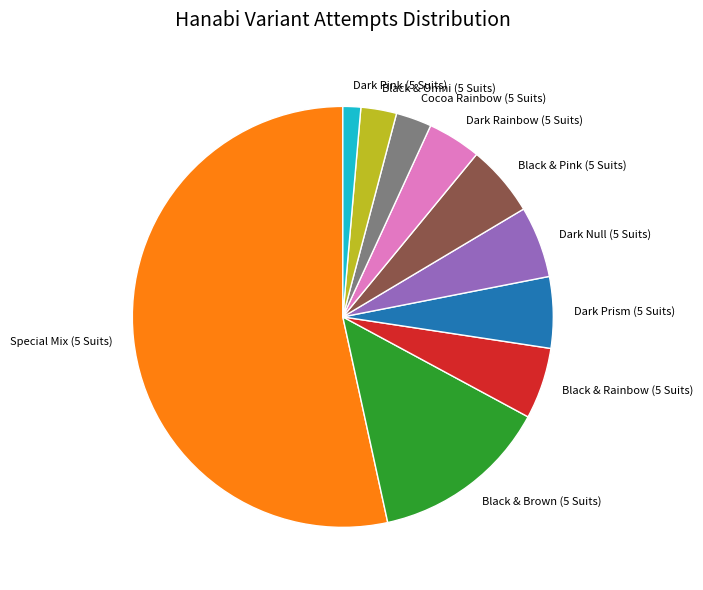

How many segments does this pie chart have?

10